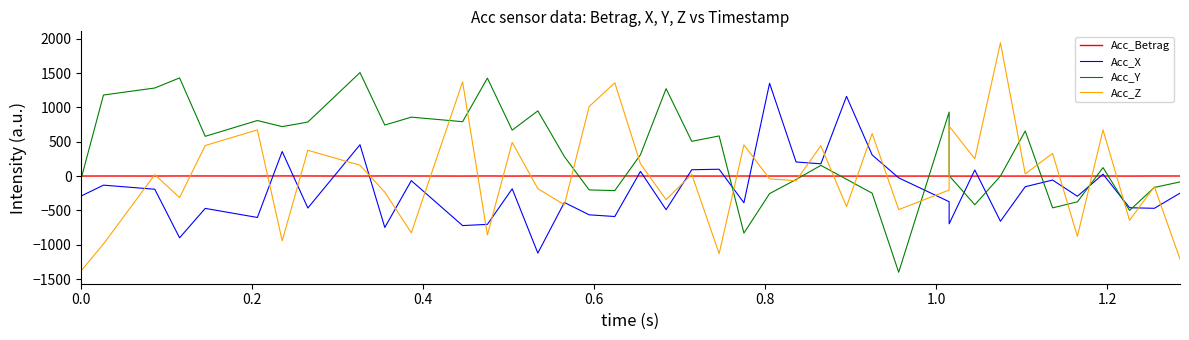

The value of Acc_Betrag at 23 is 0.1. True or false?

False